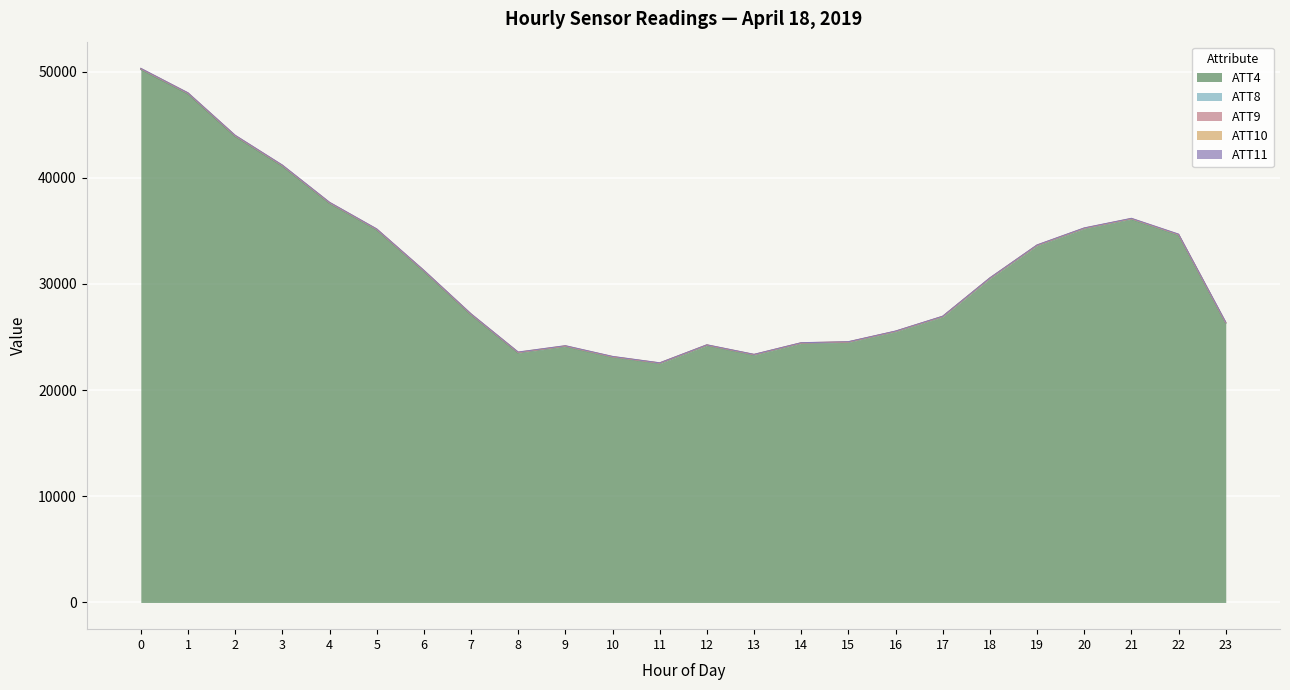

How many lines are shown in the chart?

5